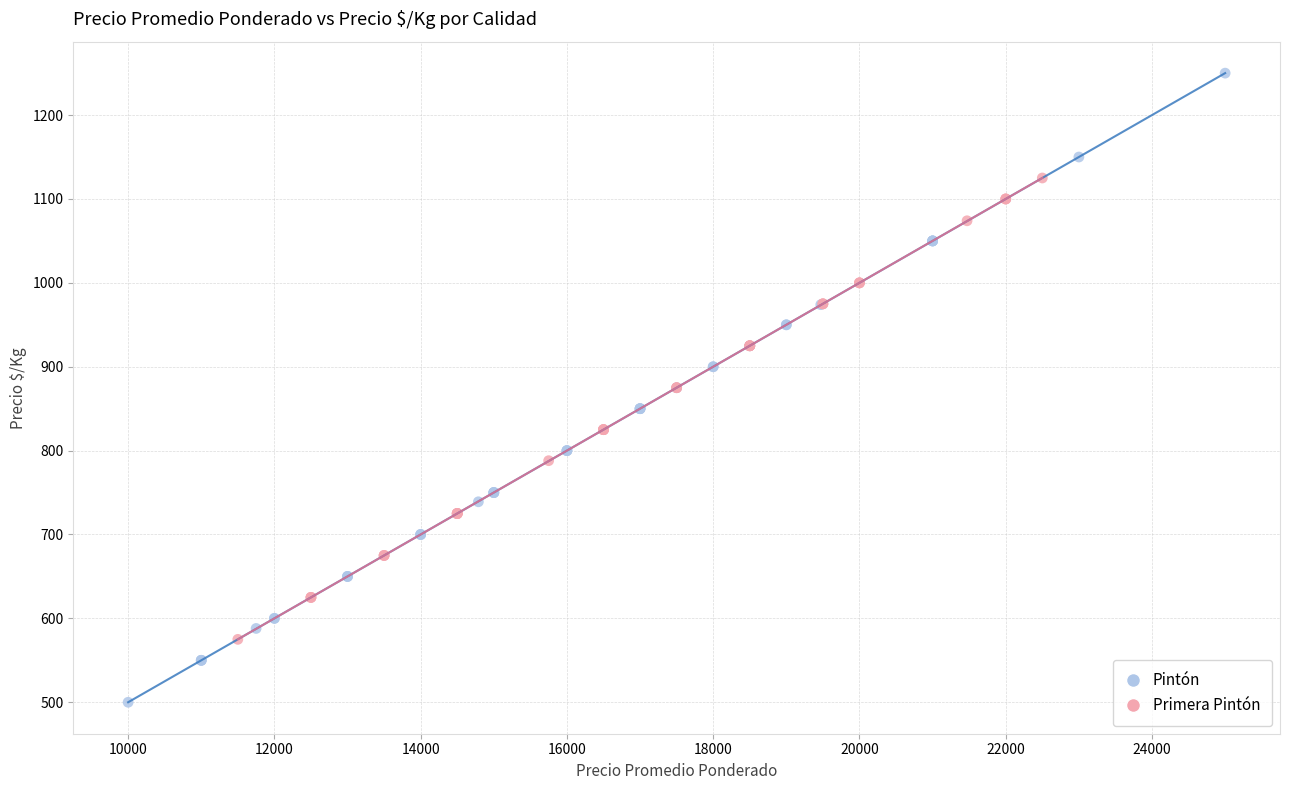

Which series reaches the minimum Y coordinate?

Pintón